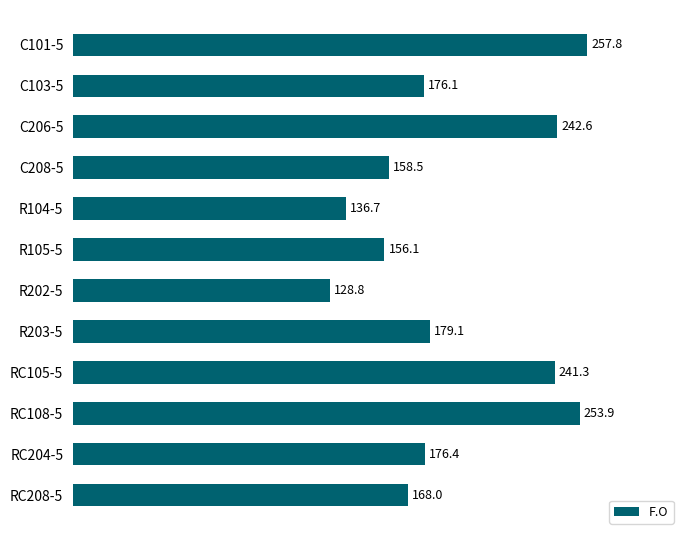

Reading top to bottom, what are all the values shown in this chart?

C101-5=257.8	C103-5=176.1	C206-5=242.6	C208-5=158.5	R104-5=136.7	R105-5=156.1	R202-5=128.8	R203-5=179.1	RC105-5=241.3	RC108-5=253.9	RC204-5=176.4	RC208-5=168.0